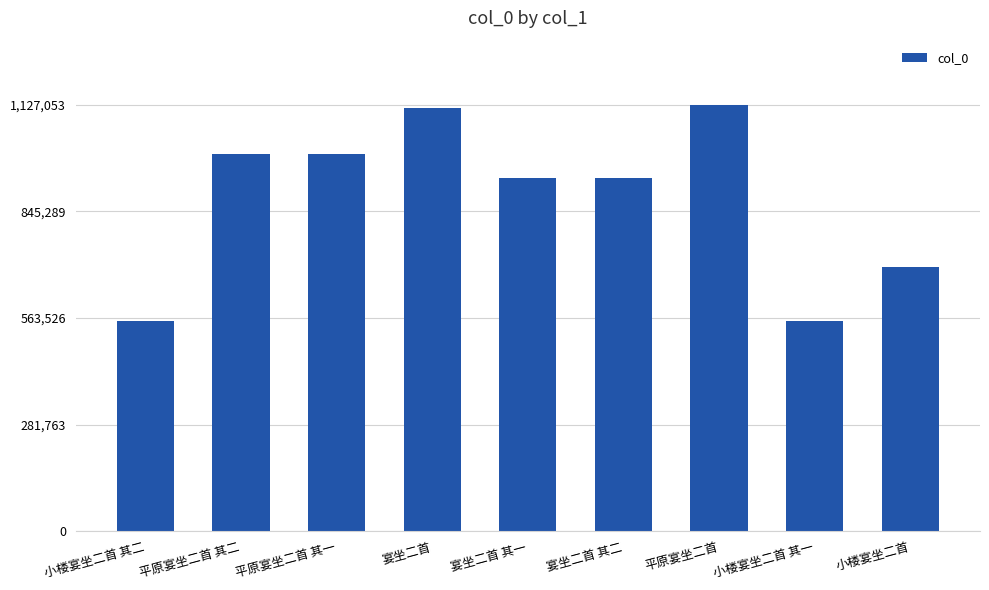

What is the value of the 1st bar from the left?

556258